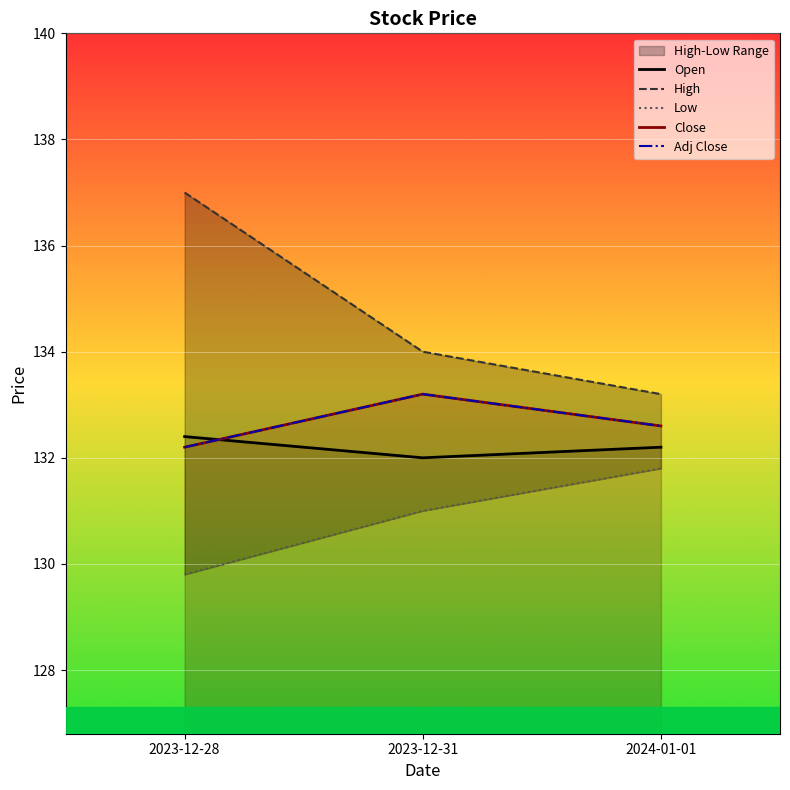

What is the sum of all High values?

404.2